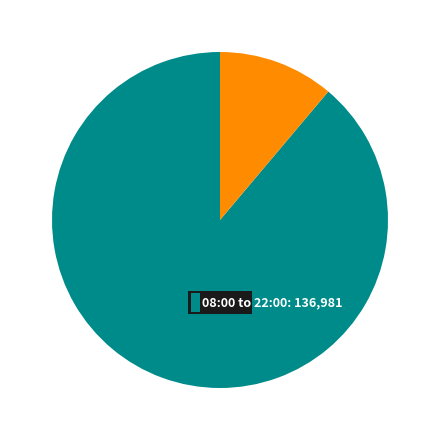

To the nearest percent, what percentage of the pie is 明妃曲和王介甫作?

11%